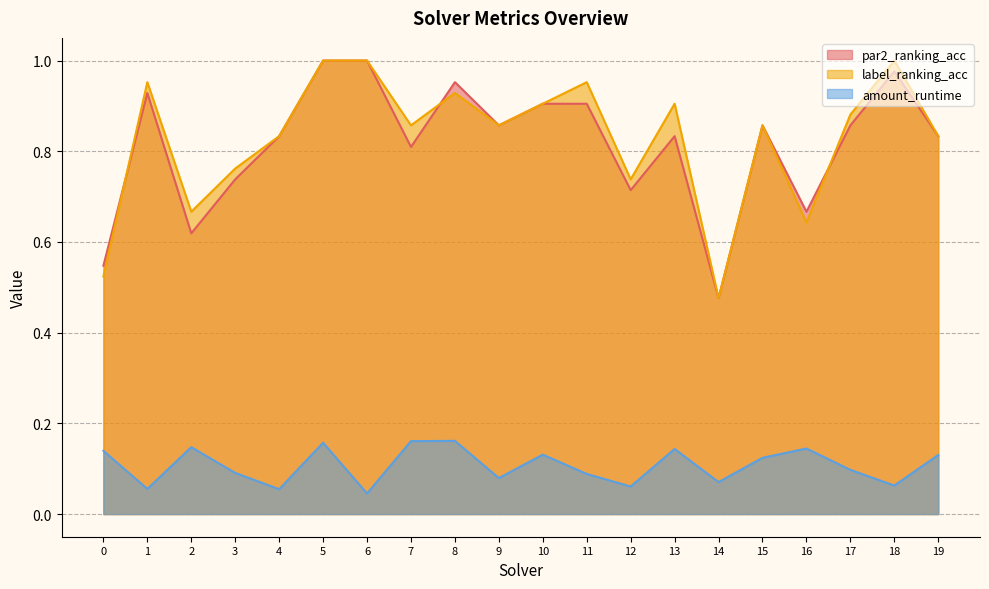

Does the chart have visible grid lines?

Yes